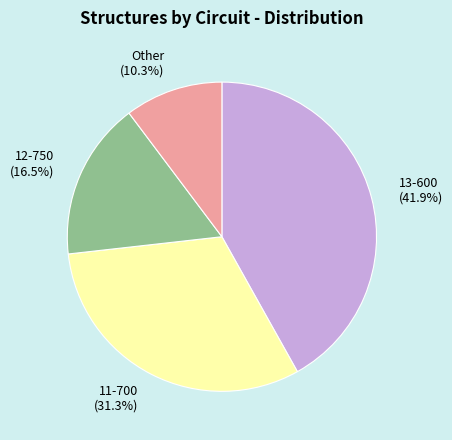

To the nearest percent, what is the difference between the largest and smallest slice percentages?

32%